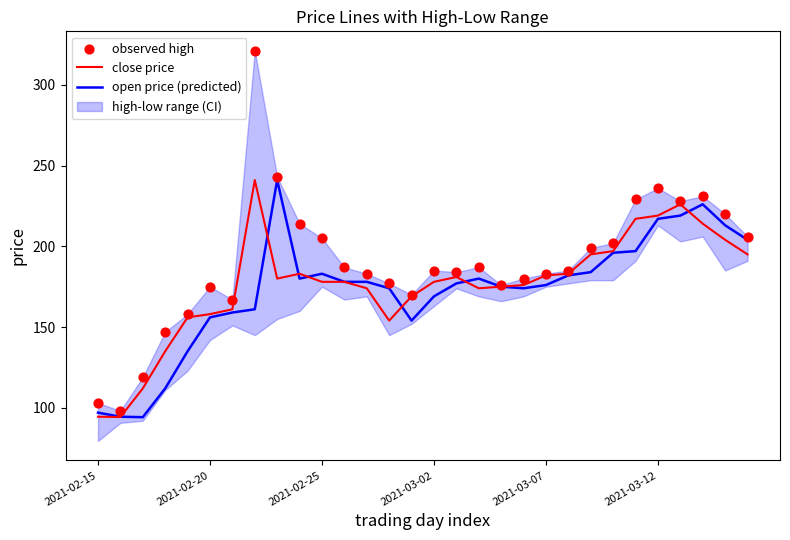

Is it true that open price (predicted) equals 217.0 at 2021-03-12?

True